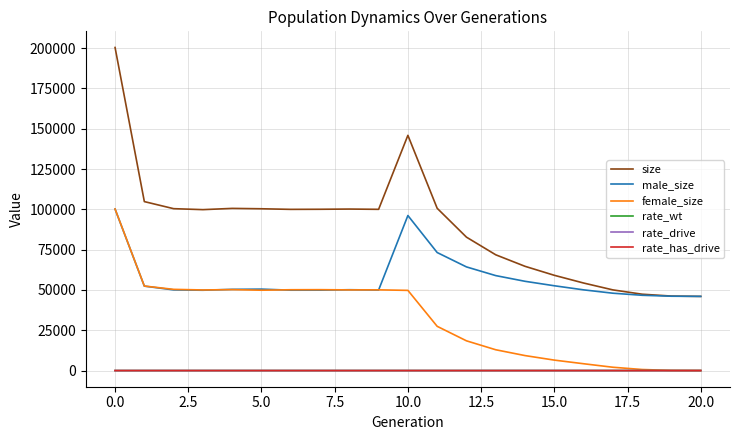

Rank the series by their maximum value, from highest to lowest.

size, female_size, male_size, rate_wt, rate_drive, rate_has_drive